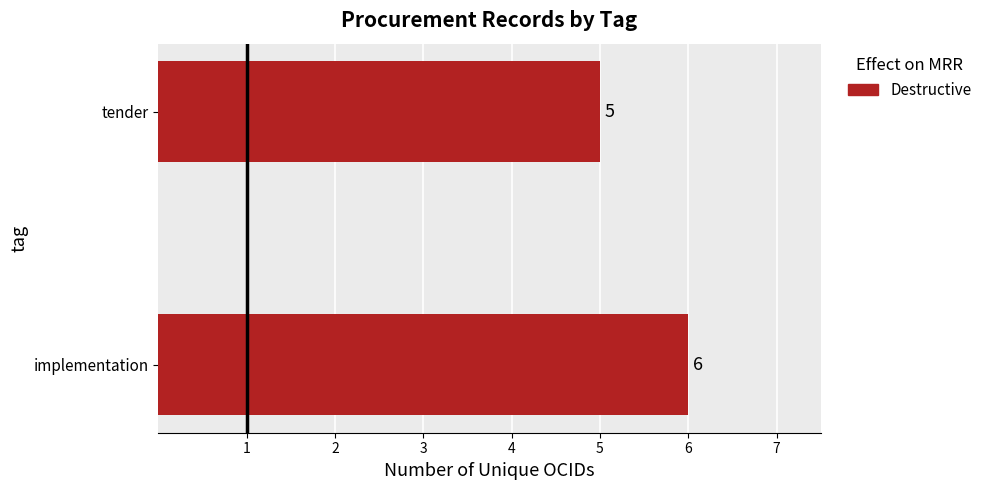

Which has a higher value, implementation or tender?

implementation